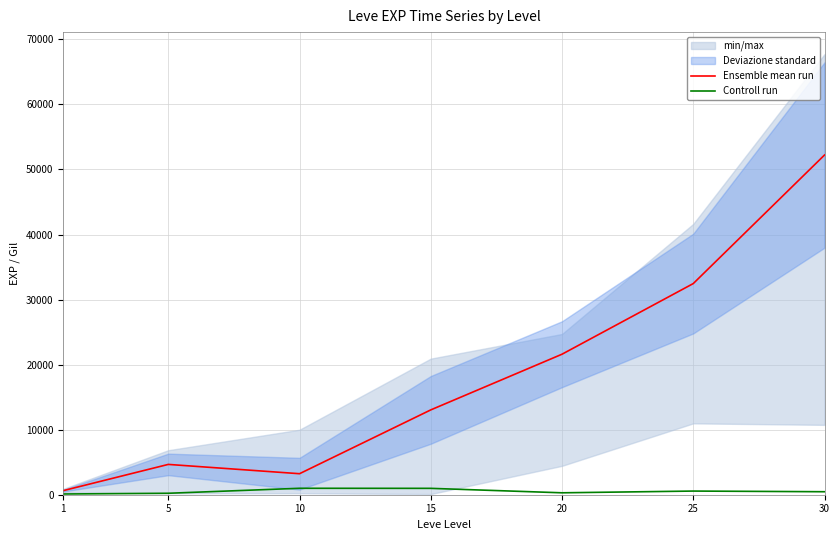

Which series has the largest range (max minus min)?

Ensemble mean run